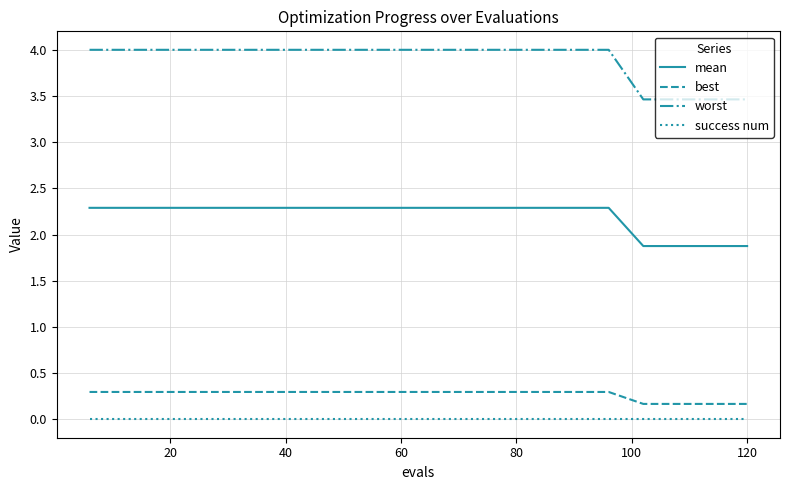

How many lines are shown in the chart?

4